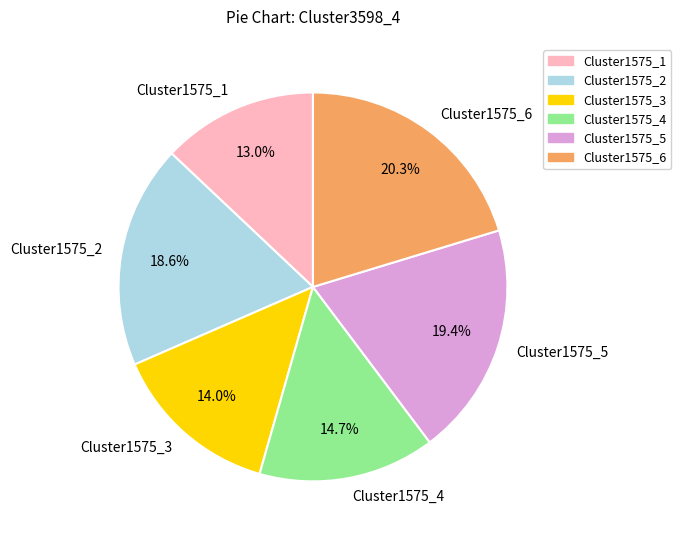

The Cluster1575_6 slice represents 20% of the pie. True or false?

True